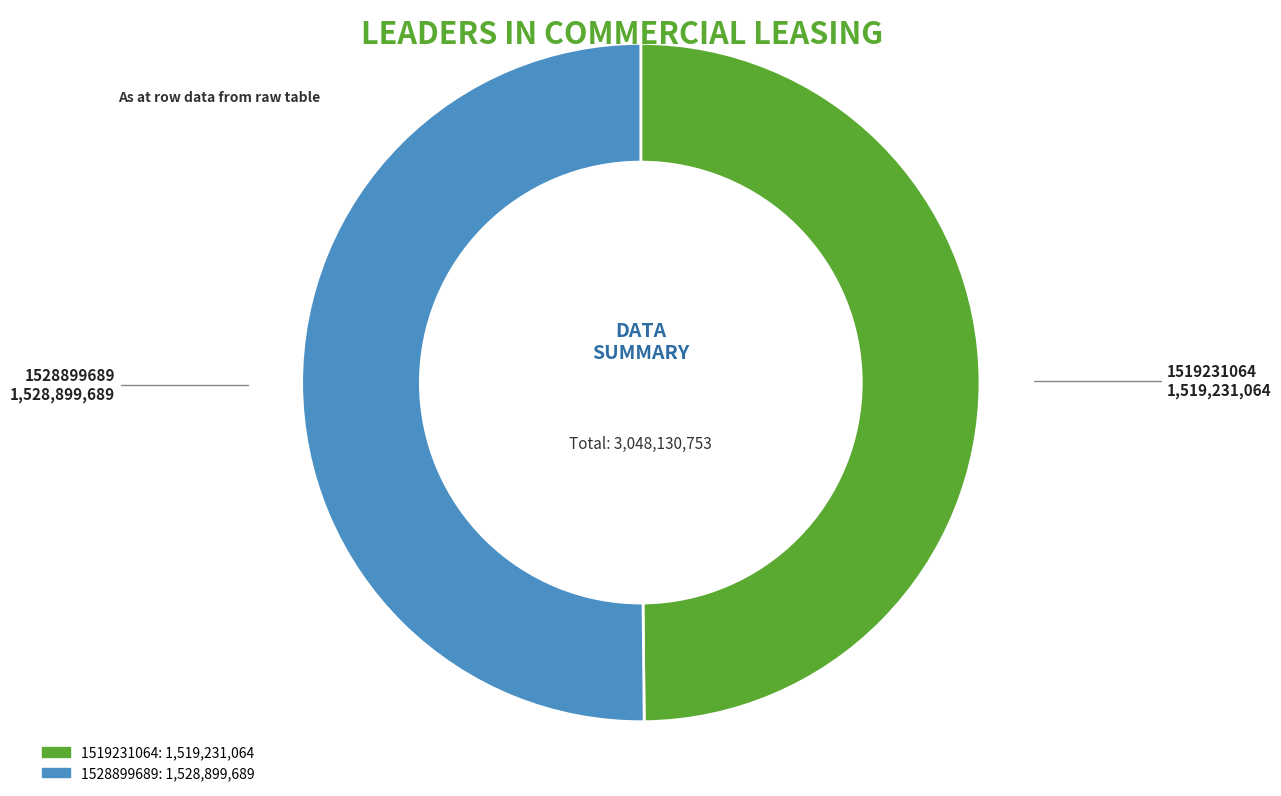

What is the ratio of the value at 1528899689 to the value at 1519231064?

1.0